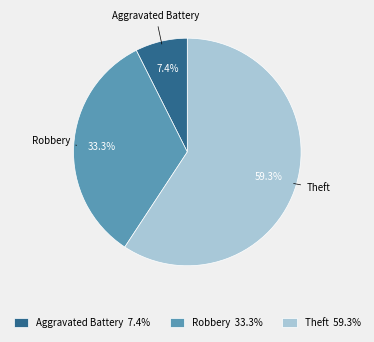

Which has a higher value, Aggravated Battery 7.4% or Robbery 33.3%?

Robbery 33.3%